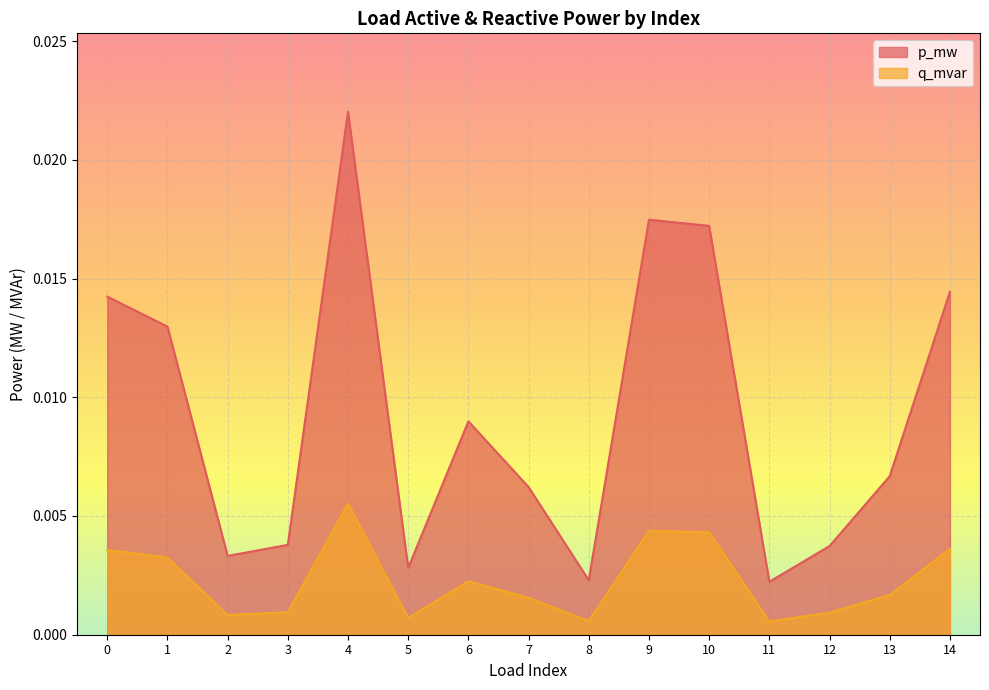

True or false: q_mvar has more than 2 points higher than both neighbors.

True